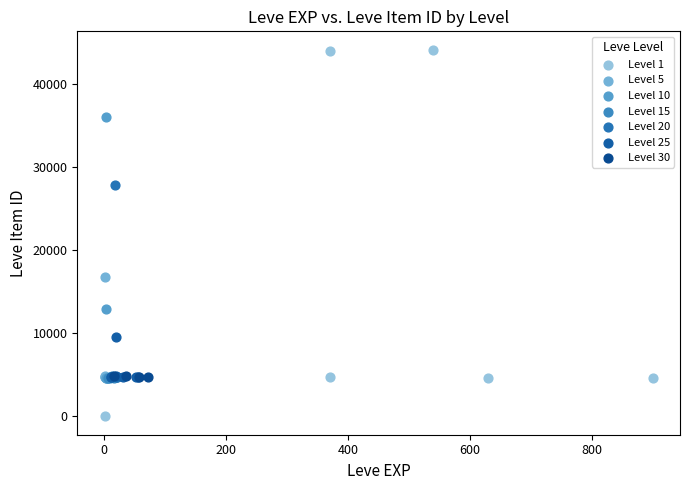

Which series contains the highest Y value?

Level 1